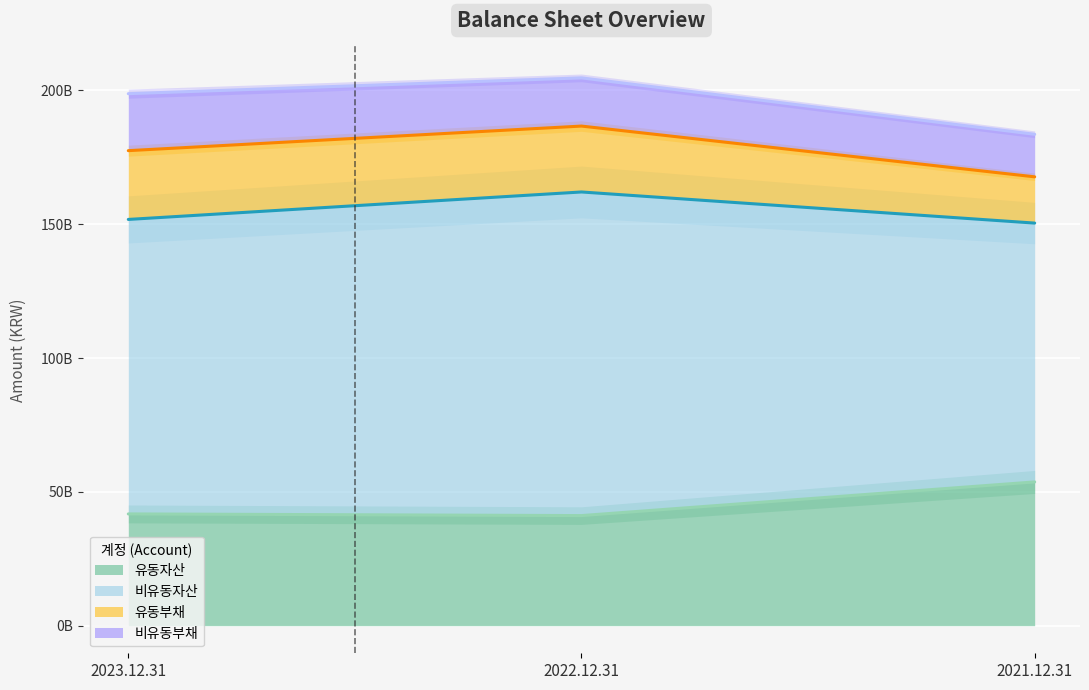

True or false: 비유동자산 has a value of 177504538130 at 2023.12.31.

True